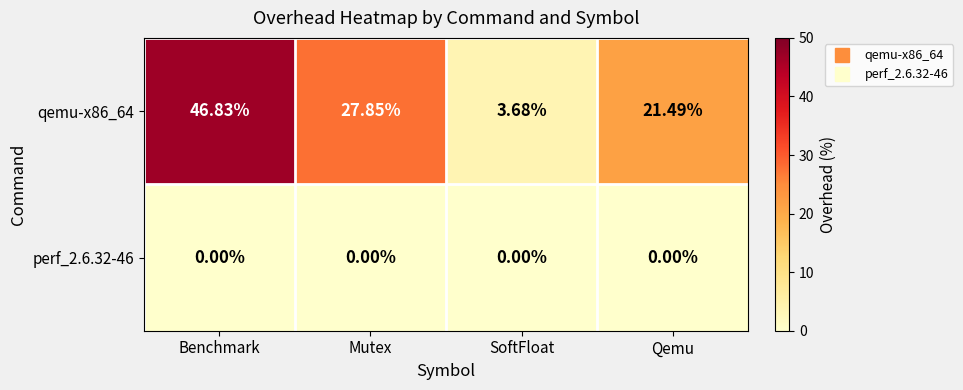

Rank the categories by qemu-x86_64 value from lowest to highest.

SoftFloat, Qemu, Mutex, Benchmark